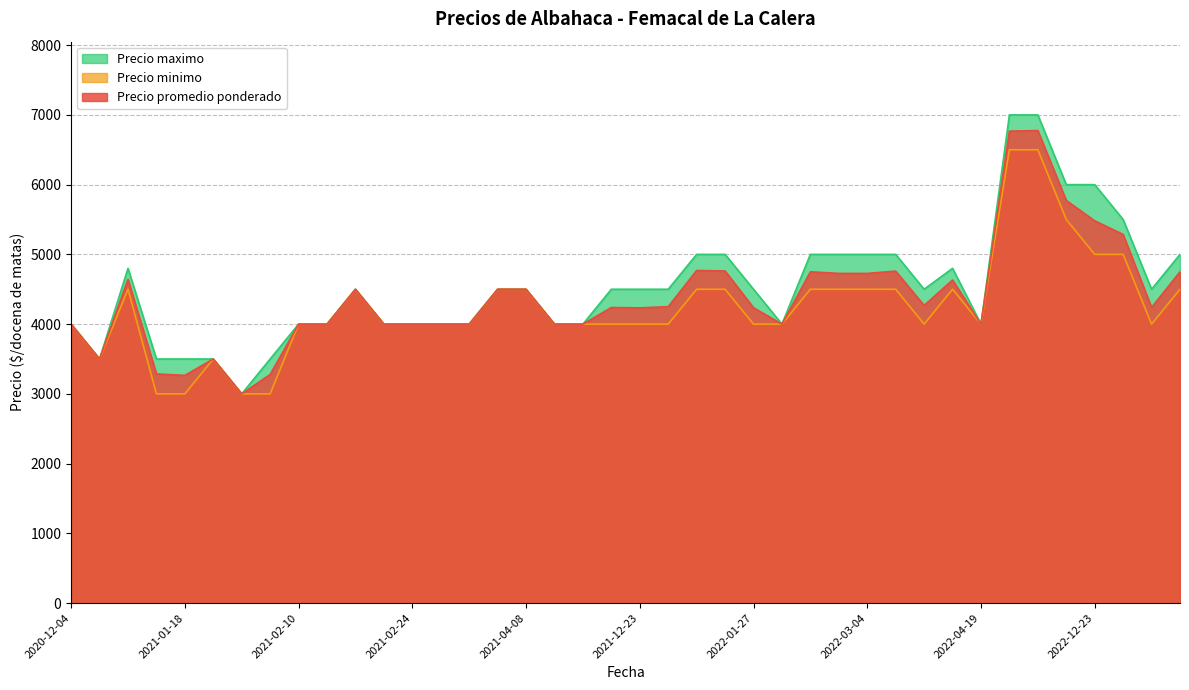

What are all the series names shown in the legend?

Precio maximo, Precio minimo, Precio promedio ponderado